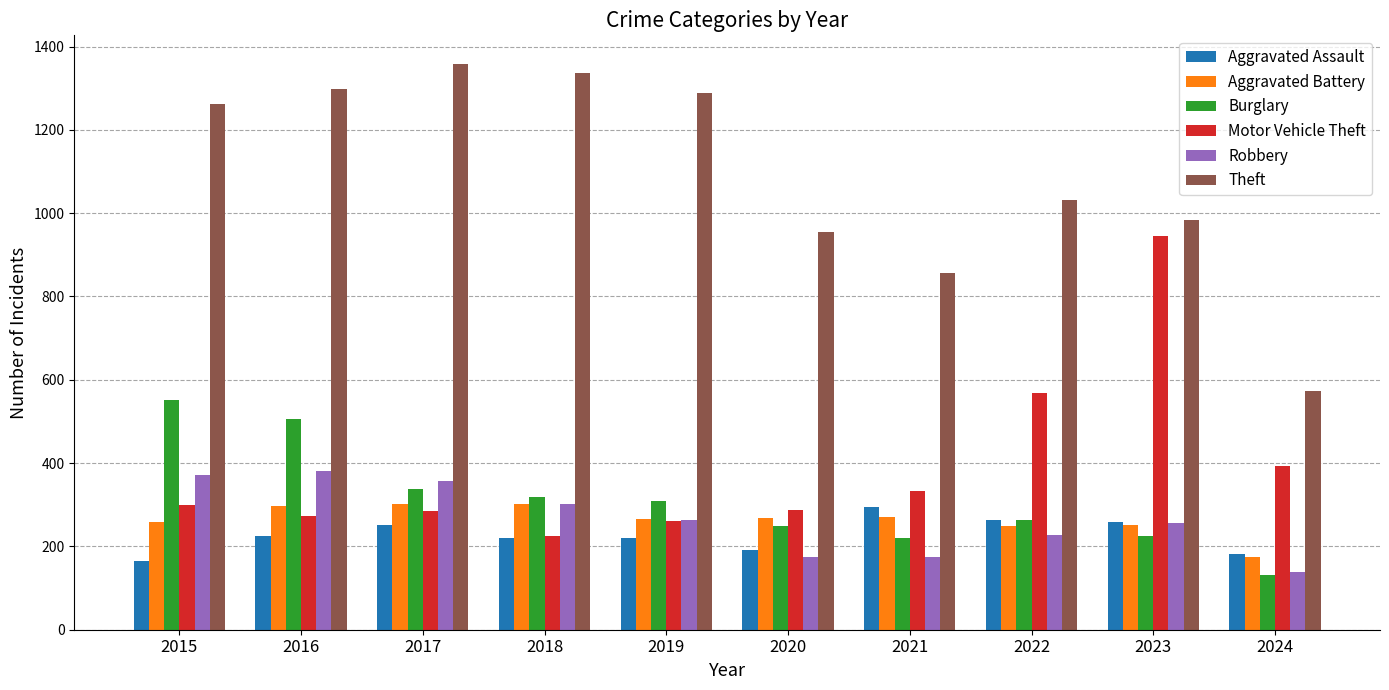

What is the average value of the Motor Vehicle Theft series?

387